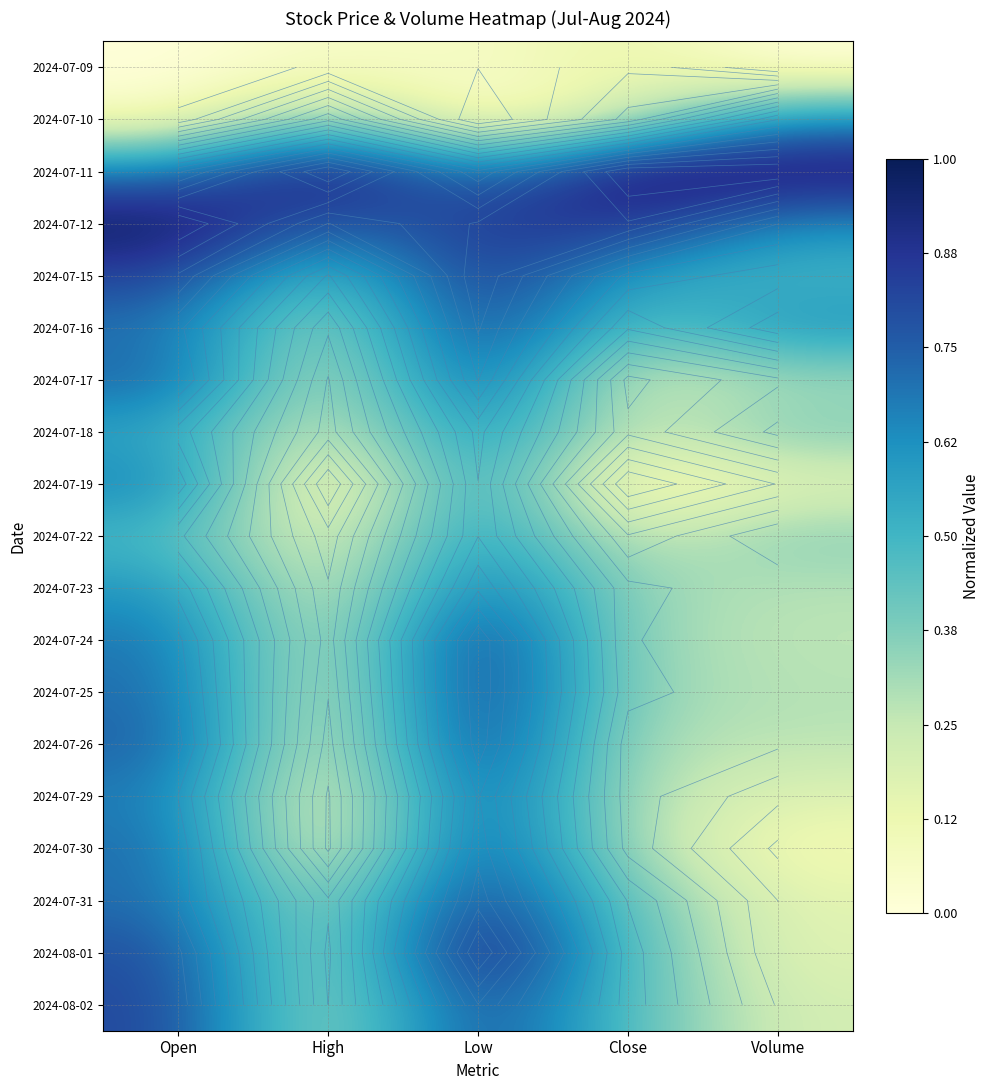

List the series in order of their peak value, lowest first.

2024-07-09, 2024-07-22, 2024-07-10, 2024-07-18, 2024-07-19, 2024-07-23, 2024-07-17, 2024-07-29, 2024-07-30, 2024-08-02, 2024-07-16, 2024-07-31, 2024-07-26, 2024-07-15, 2024-07-24, 2024-07-25, 2024-07-11, 2024-07-12, 2024-08-01